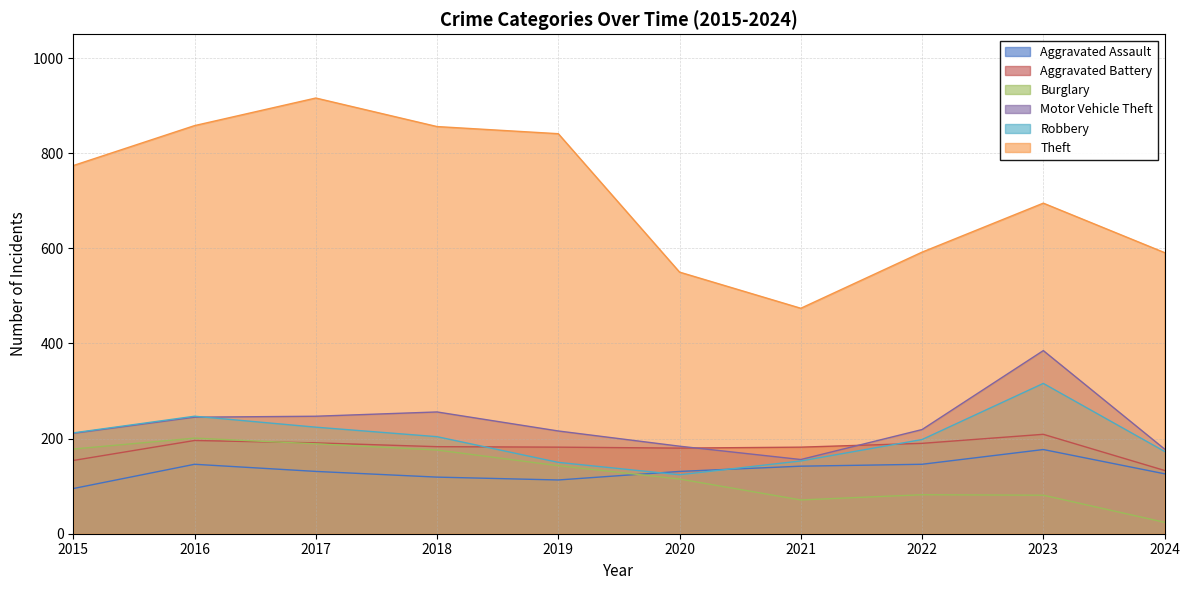

Reading left to right, what are all the values shown in this chart?

Aggravated Assault: 2015=95	2016=146	2017=131	2018=119	2019=113	2020=131	2021=142	2022=146	2023=177	2024=126
Aggravated Battery: 2015=154	2016=196	2017=191	2018=183	2019=182	2020=180	2021=182	2022=190	2023=209	2024=133
Burglary: 2015=178	2016=201	2017=189	2018=176	2019=143	2020=115	2021=71	2022=82	2023=81	2024=24
Motor Vehicle Theft: 2015=211	2016=245	2017=247	2018=256	2019=216	2020=184	2021=156	2022=219	2023=385	2024=178
Robbery: 2015=212	2016=247	2017=224	2018=204	2019=150	2020=124	2021=153	2022=198	2023=316	2024=173
Theft: 2015=774	2016=858	2017=916	2018=856	2019=841	2020=550	2021=474	2022=592	2023=695	2024=591